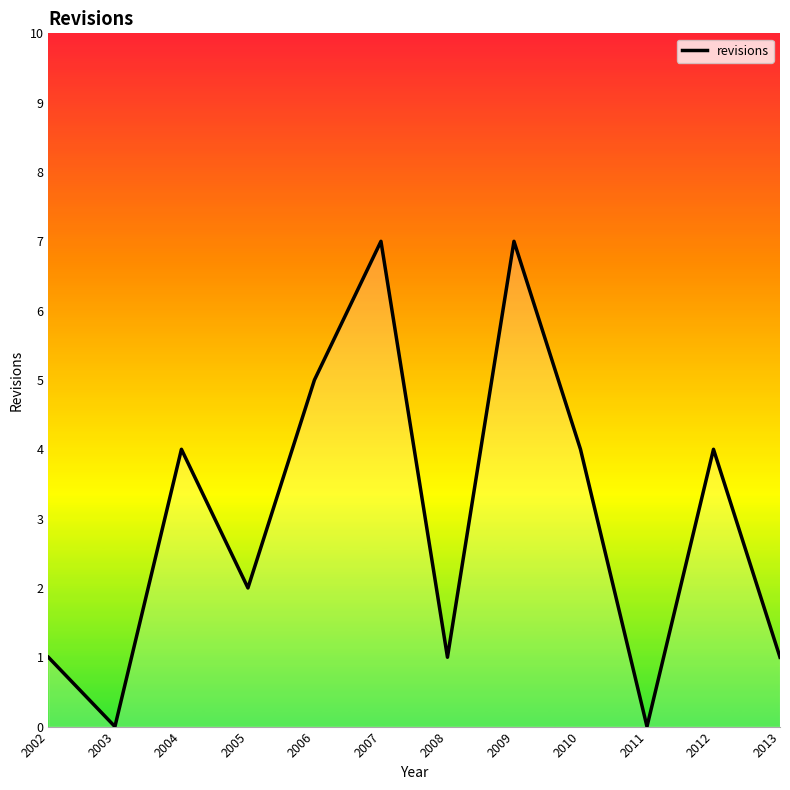

The value at 2009 is 7. True or false?

True